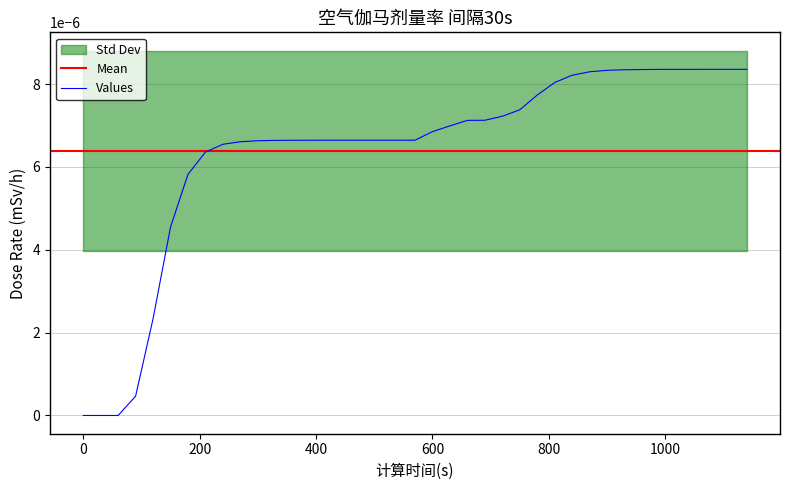

The value at 90 is 0.0. True or false?

False